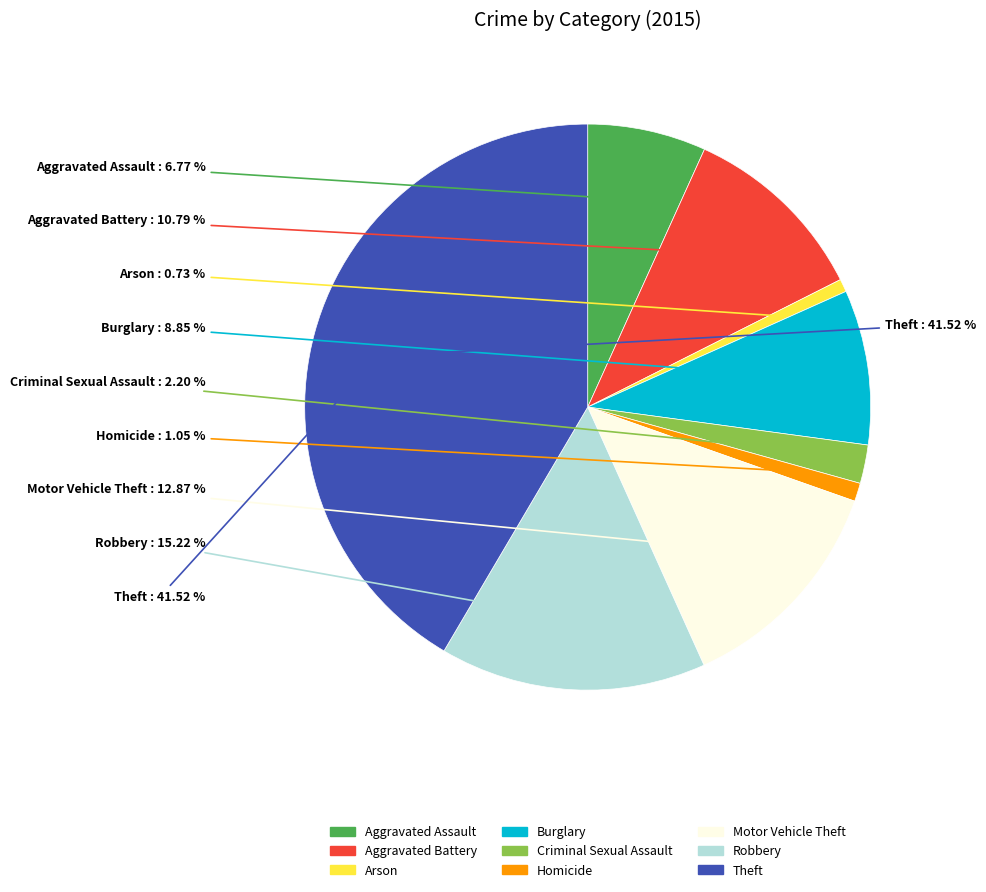

Is the sum of Robbery and Aggravated Battery greater than half?

No